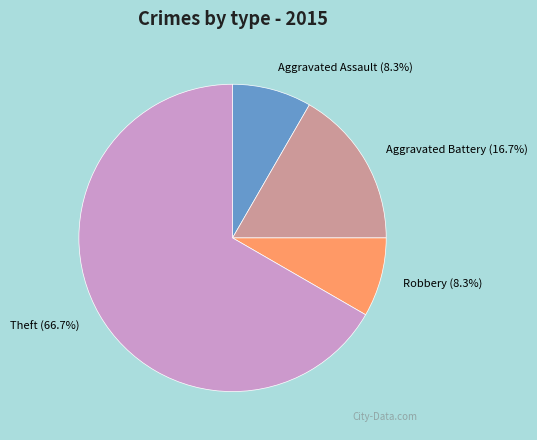

To the nearest percent, what is the combined percentage of Aggravated Assault and Robbery?

17%